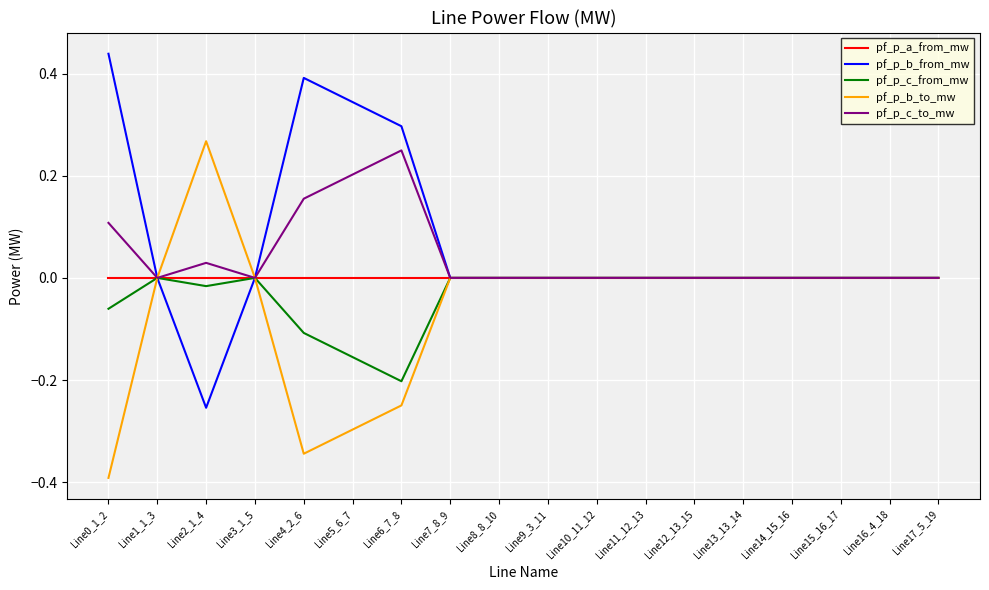

At which label does pf_p_c_to_mw reach its peak?

Line6_7_8